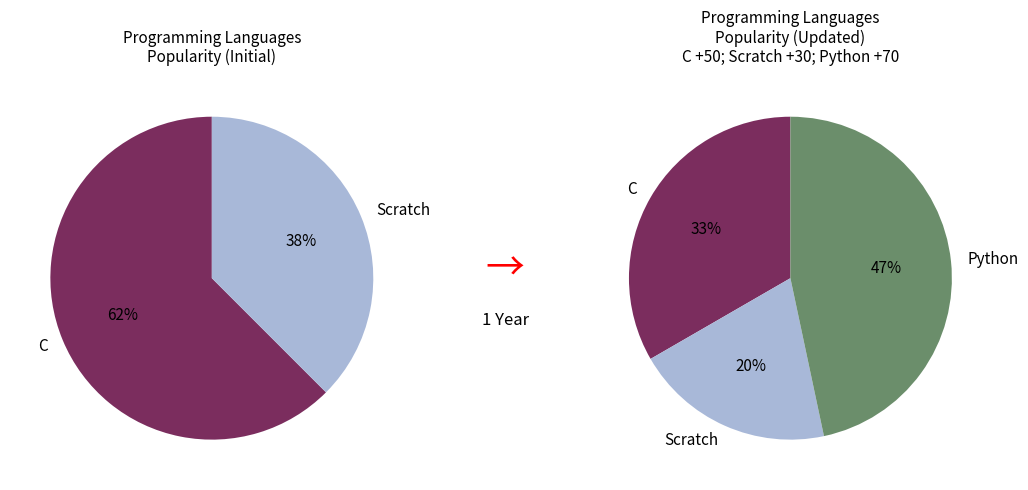

Is there a majority slice in this chart?

No